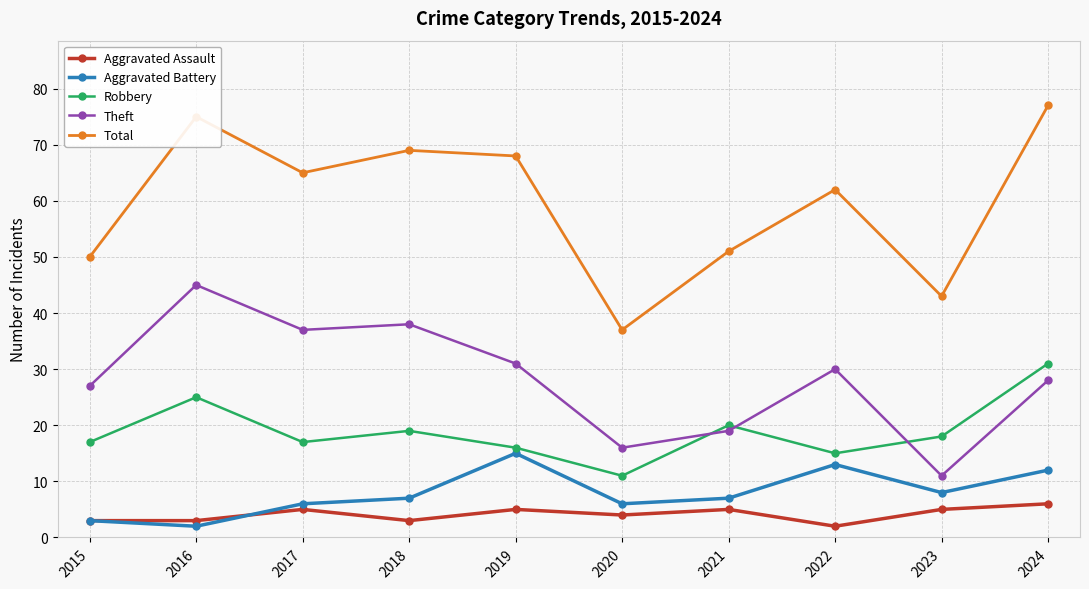

What is the smallest value displayed?

2